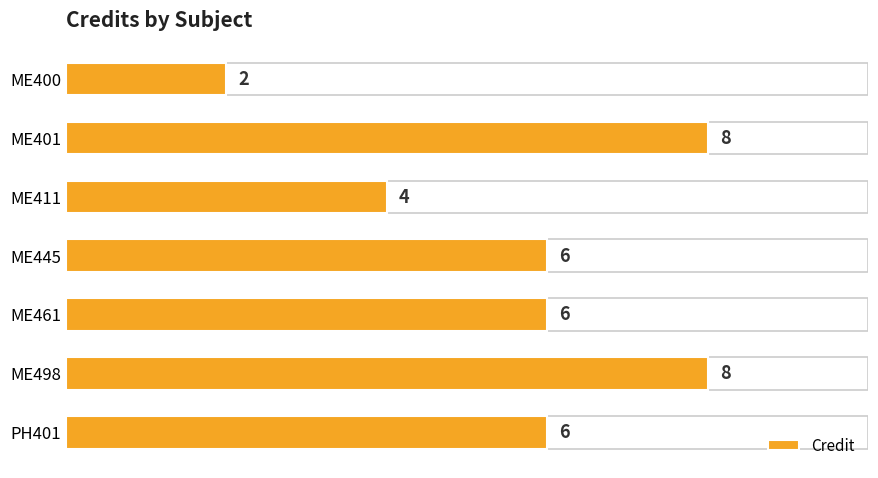

How many categories are shown in the chart?

7